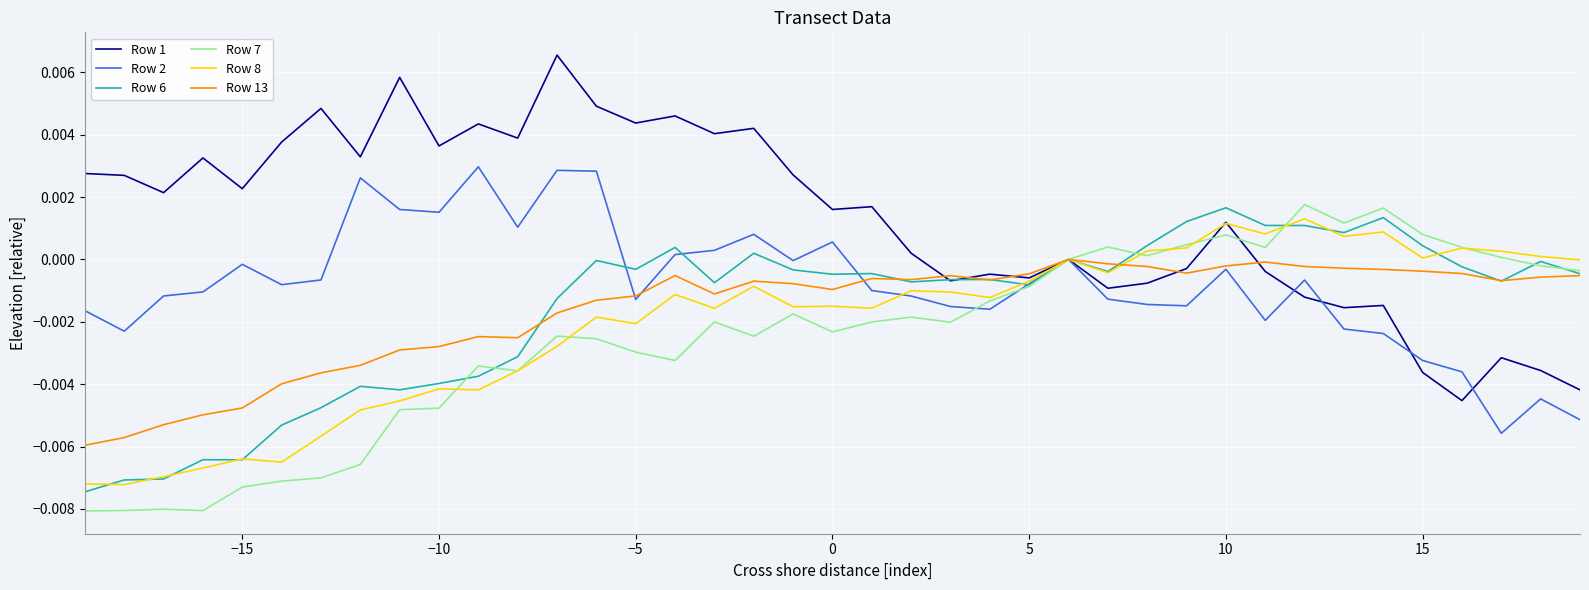

Which series has the largest total across all categories?

Row 1